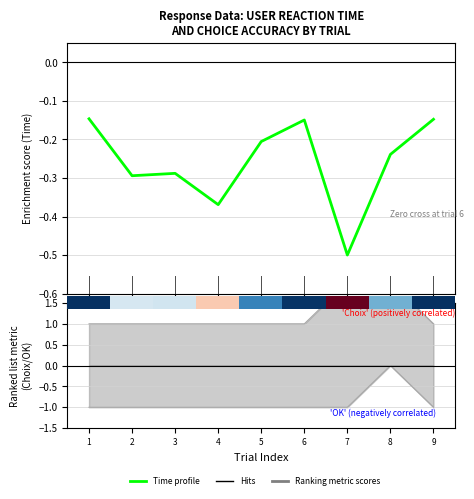

What is the lowest value of the OK (neg) series?

-1.0